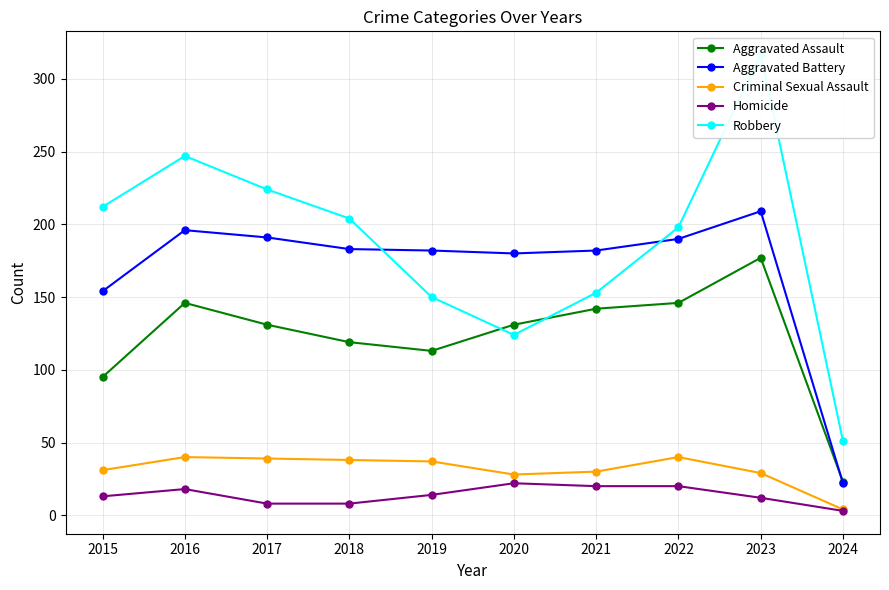

The Criminal Sexual Assault series shows 40 at 2016. True or false?

True